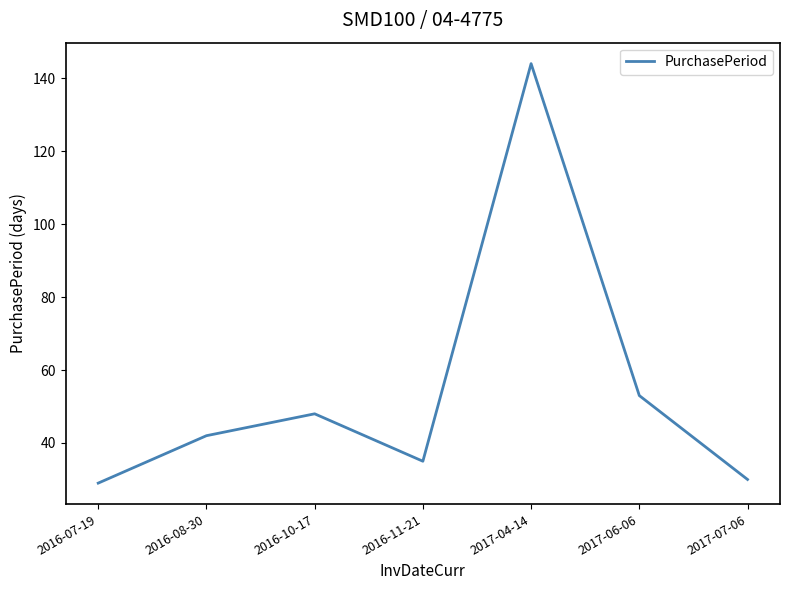

At which label is the value closest to 86?

2017-06-06